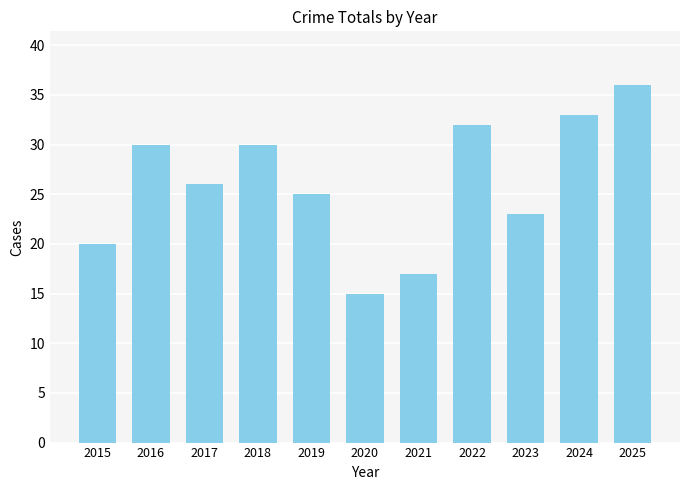

Approximately how many times larger is the value at 2016 compared to 2020?

2.0